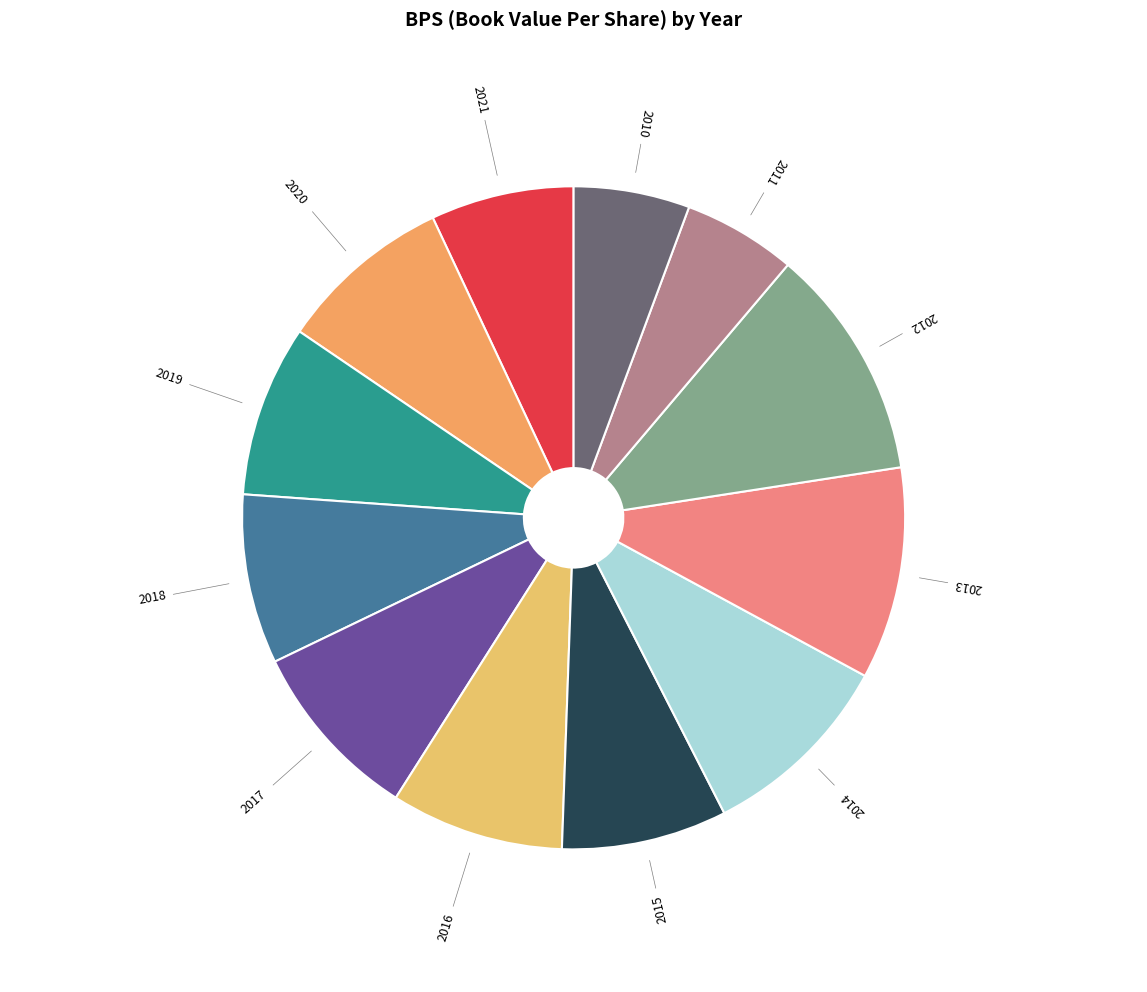

Which category has the biggest portion of the pie?

2012